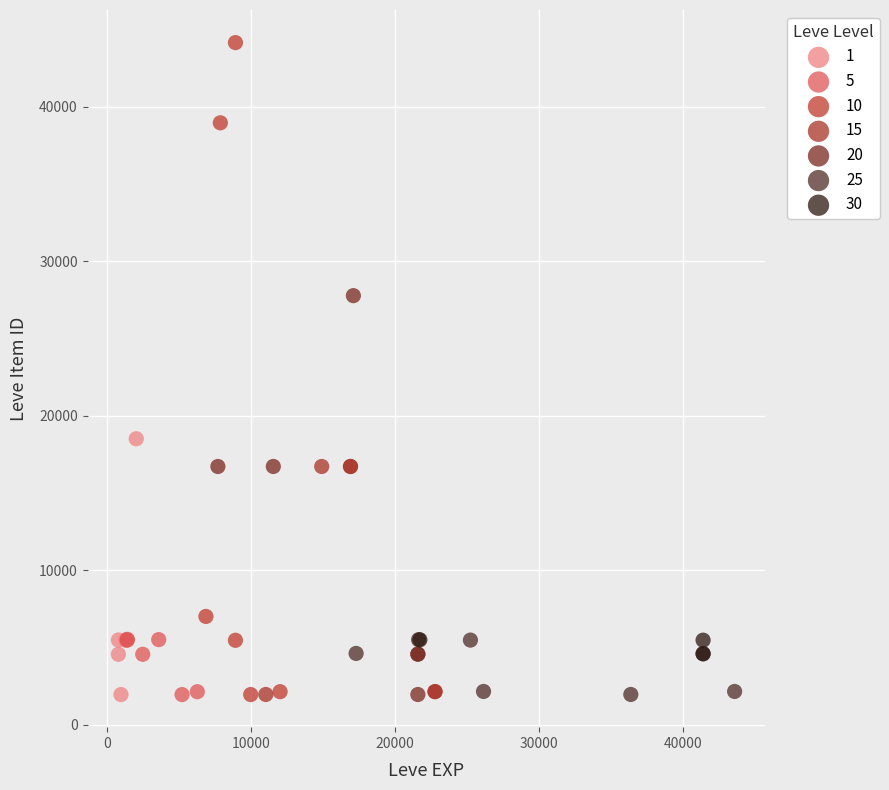

Which series has the largest Y range (max minus min)?

10